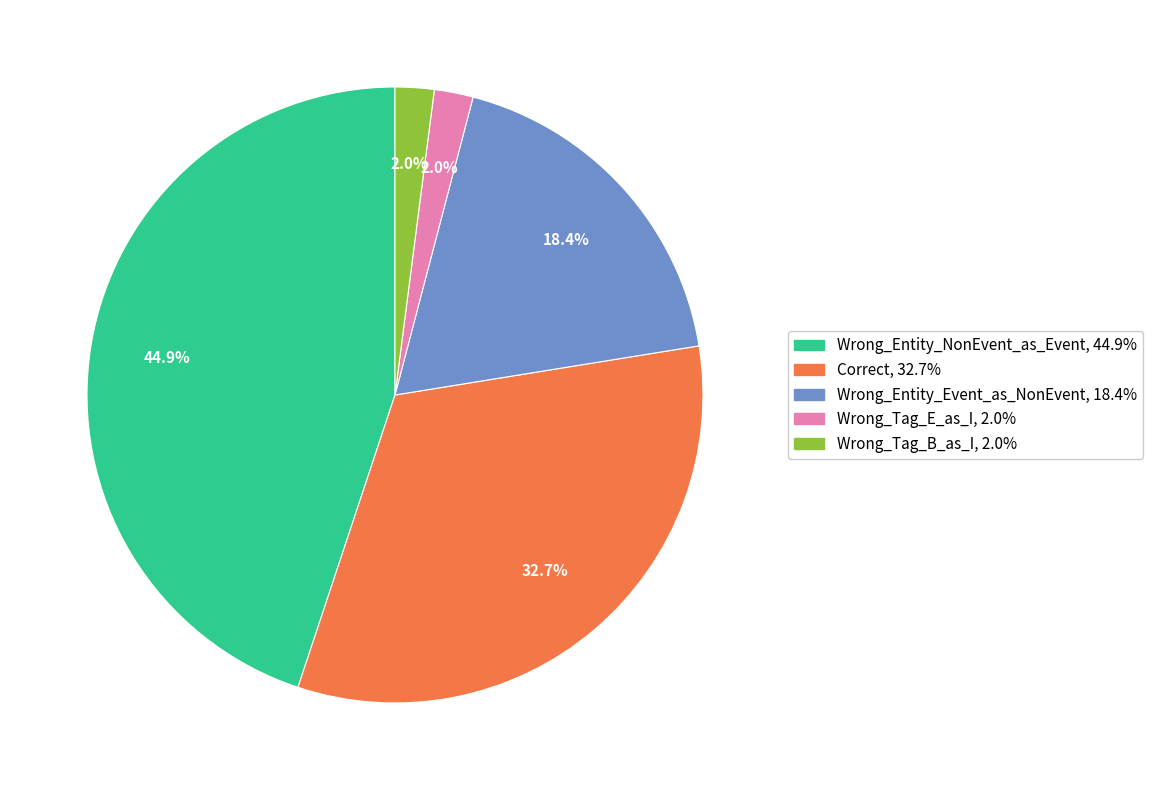

To the nearest percent, what percentage of the pie is Correct?

33%